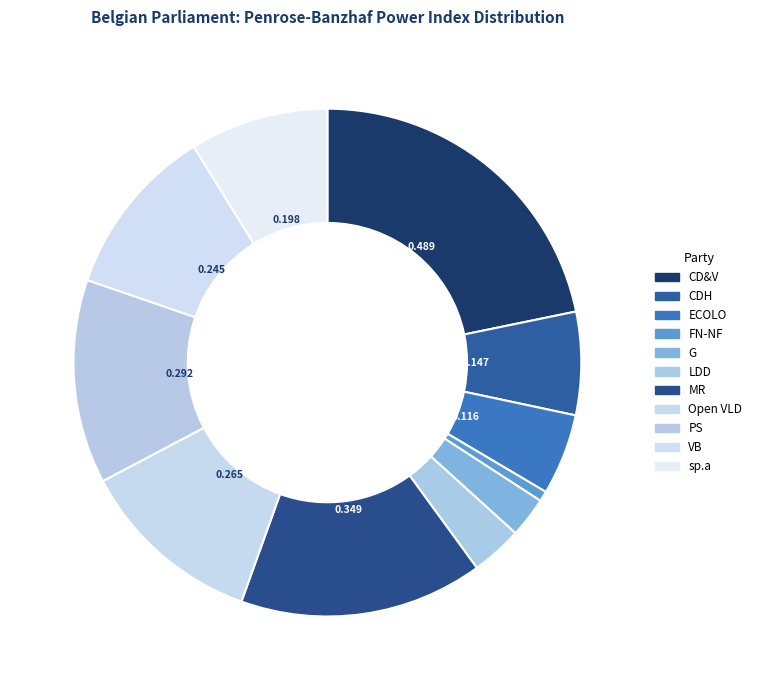

How many segments does this pie chart have?

11